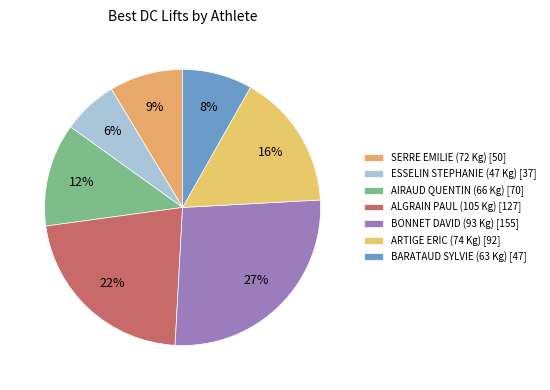

How much of the chart is everything except SERRE EMILIE (72 Kg)?

91.4%